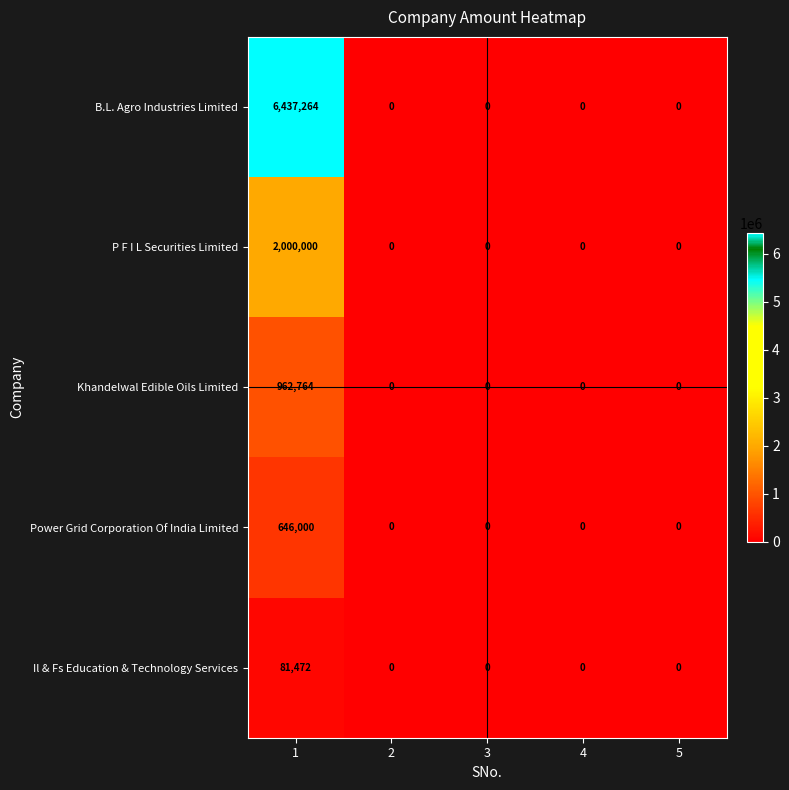

True or false: P F I L Securities Limited has a value of -695721 at 4.

False